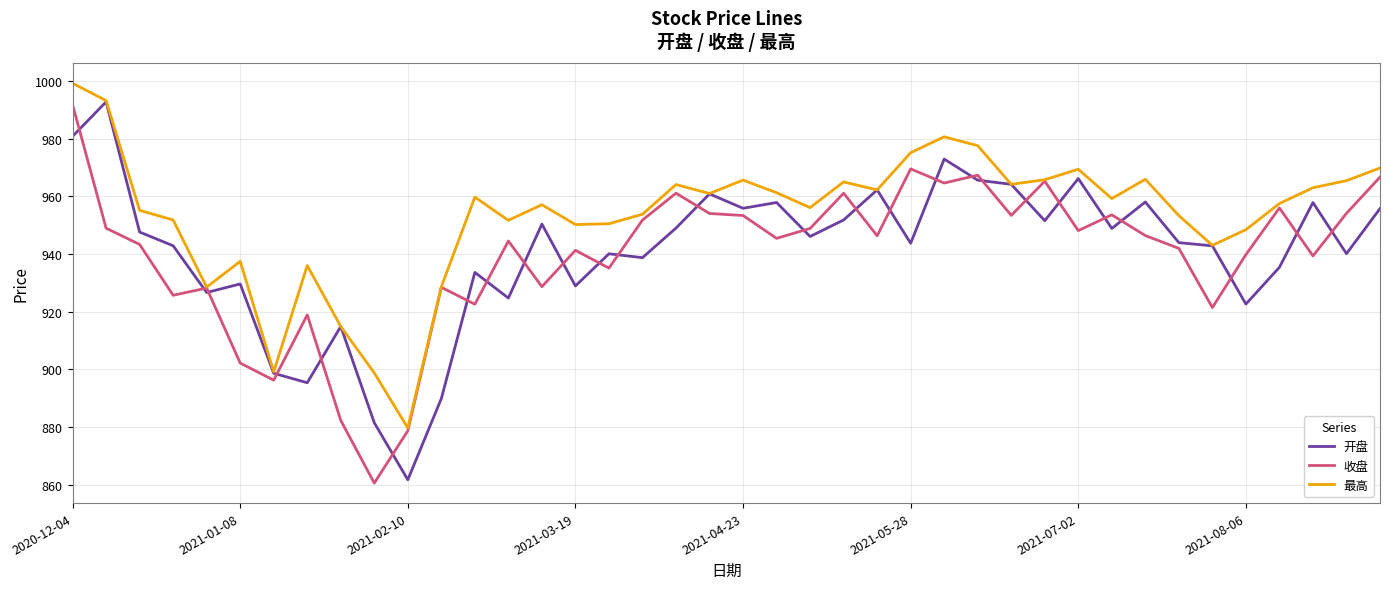

What is the highest value of the 最高 series?

999.3